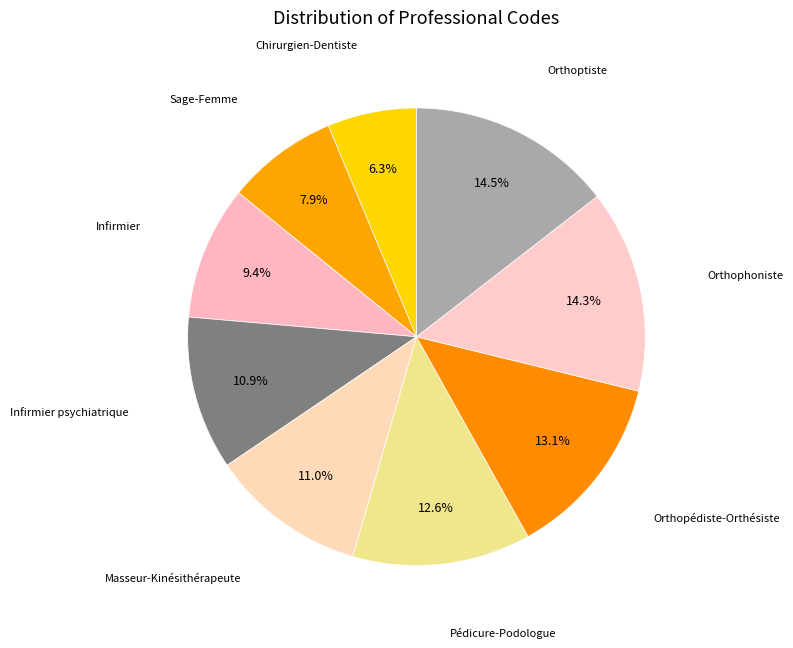

How many slices are in this pie chart?

9